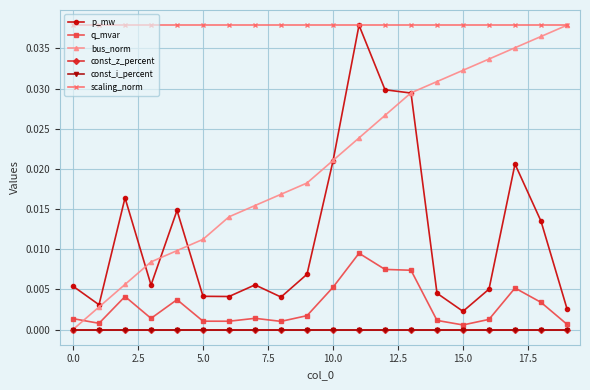

At which category does the chart reach its peak across all series?

11